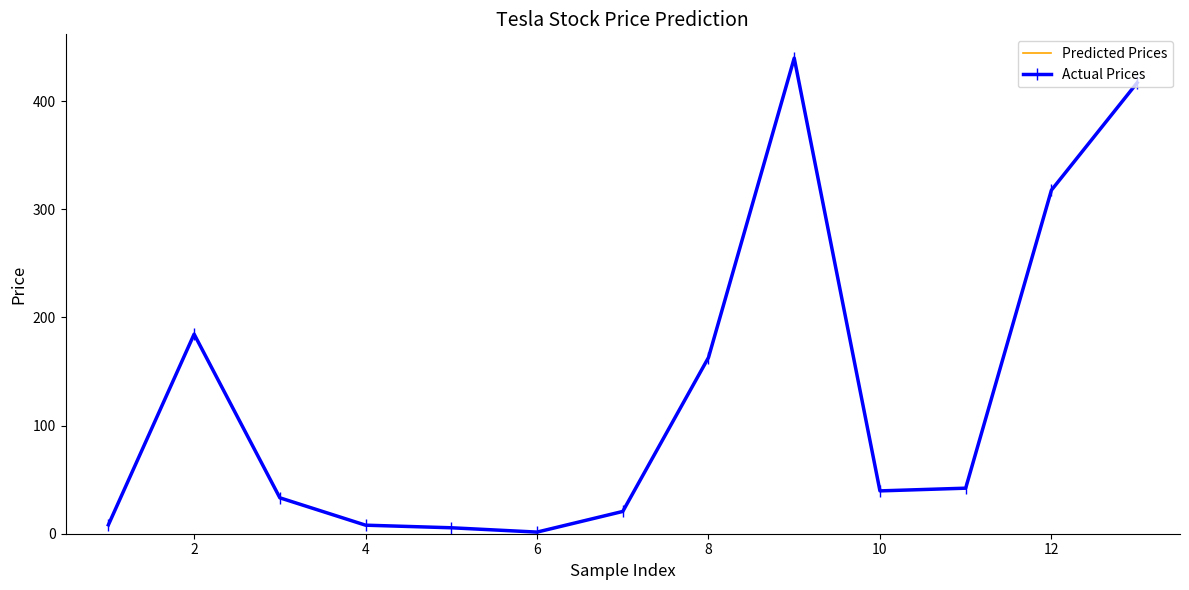

Where does the Predicted Prices series first go above 39?

2